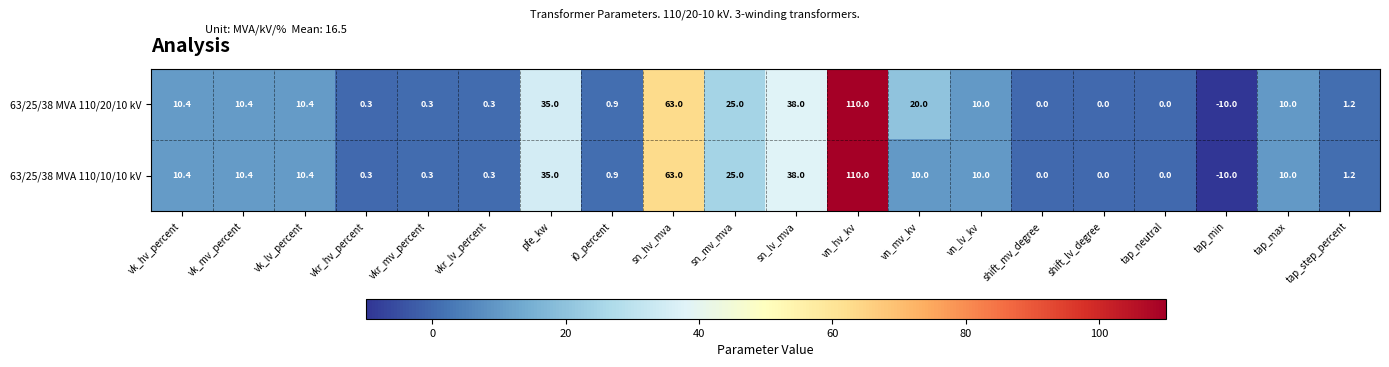

At which category is the sum across all series the highest?

vn_hv_kv